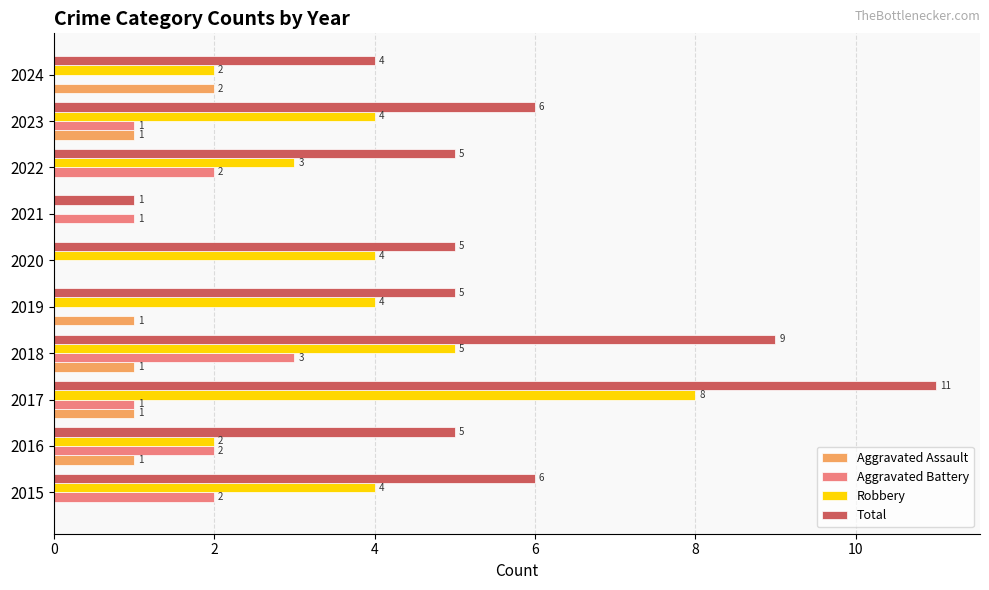

What is the highest value of the Robbery series?

8